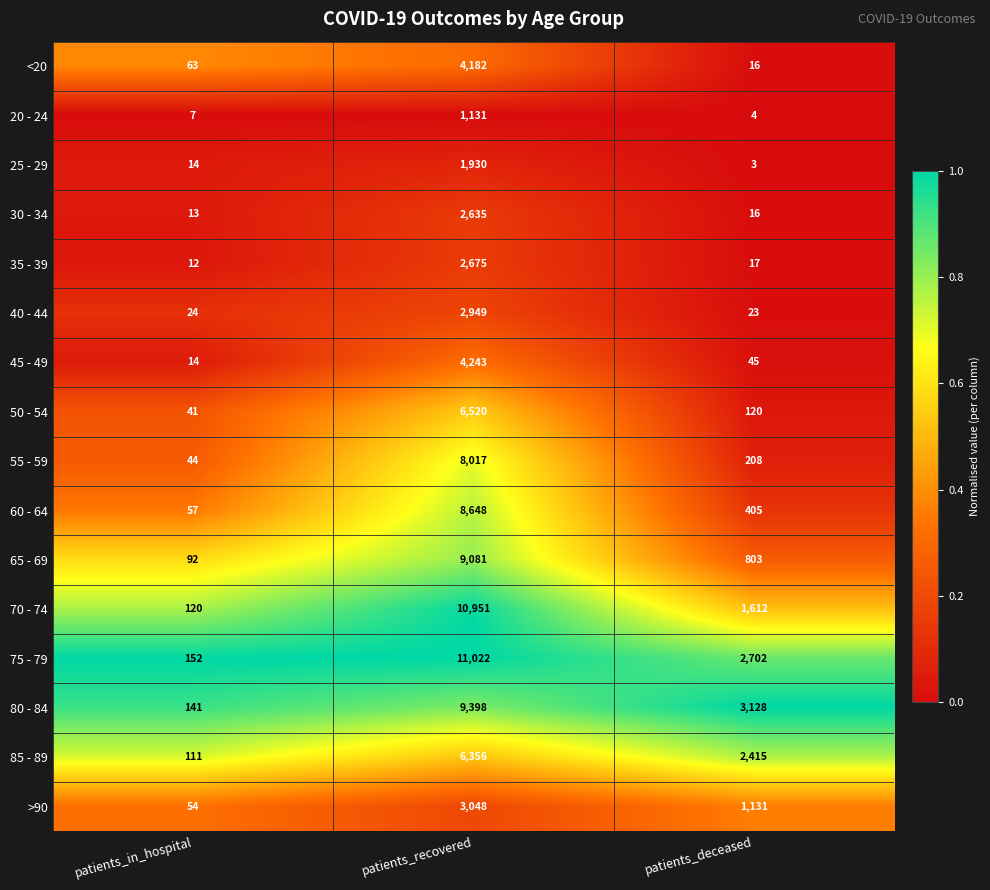

Which series has the largest range (max minus min)?

75 - 79